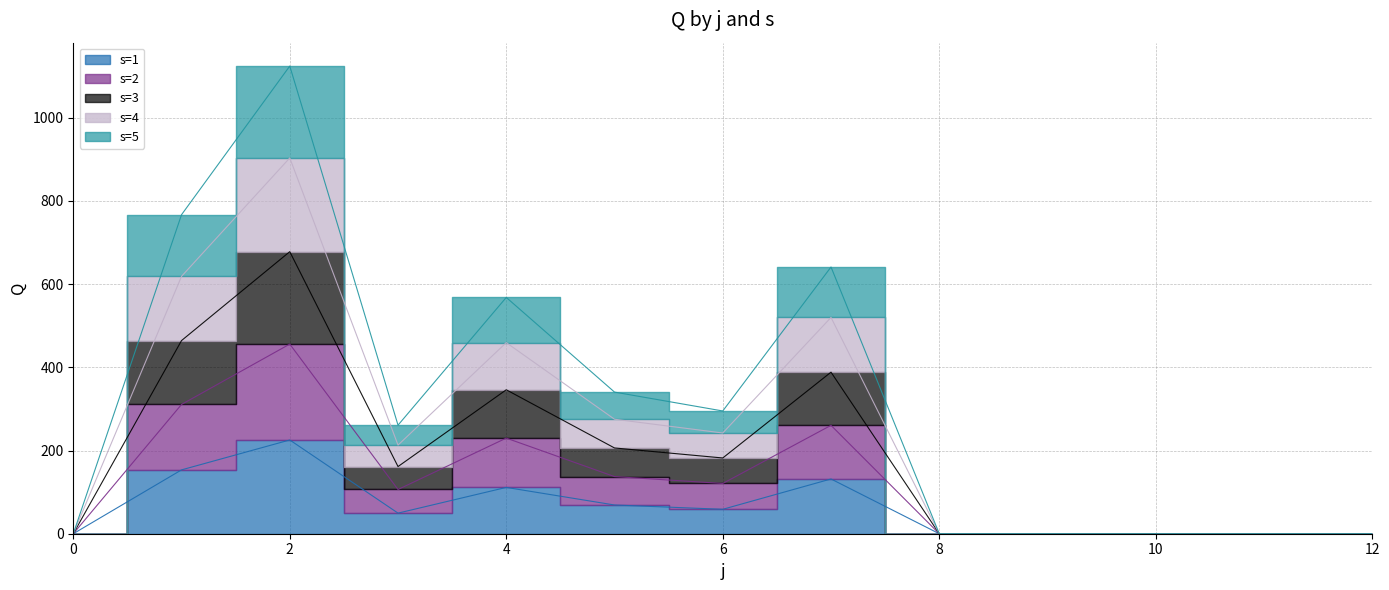

Is it true that s=4 equals 139.5 at 11?

False